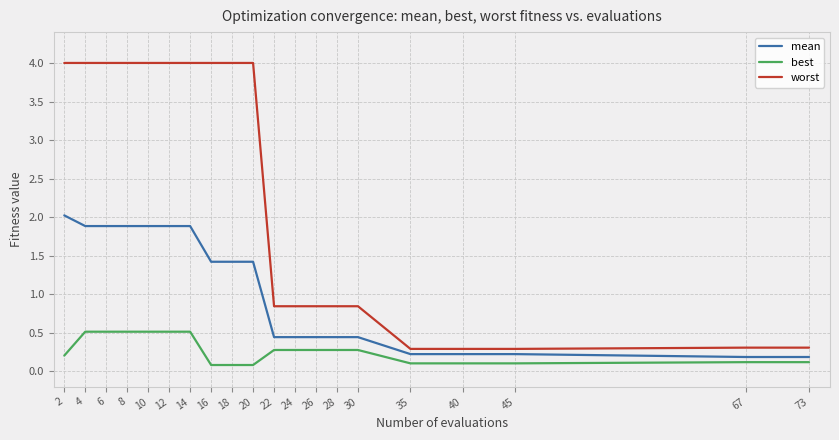

Reading left to right, list all the values displayed in this chart.

mean: 2=2.0	4=1.9	6=1.9	8=1.9	10=1.9	12=1.9	14=1.9	16=1.4	18=1.4	20=1.4	22=0.4	24=0.4	26=0.4	28=0.4	30=0.4	35=0.2	40=0.2	45=0.2	67=0.2	73=0.2
best: 2=0.2	4=0.5	6=0.5	8=0.5	10=0.5	12=0.5	14=0.5	16=0.1	18=0.1	20=0.1	22=0.3	24=0.3	26=0.3	28=0.3	30=0.3	35=0.1	40=0.1	45=0.1	67=0.1	73=0.1
worst: 2=4.0	4=4.0	6=4.0	8=4.0	10=4.0	12=4.0	14=4.0	16=4.0	18=4.0	20=4.0	22=0.8	24=0.8	26=0.8	28=0.8	30=0.8	35=0.3	40=0.3	45=0.3	67=0.3	73=0.3